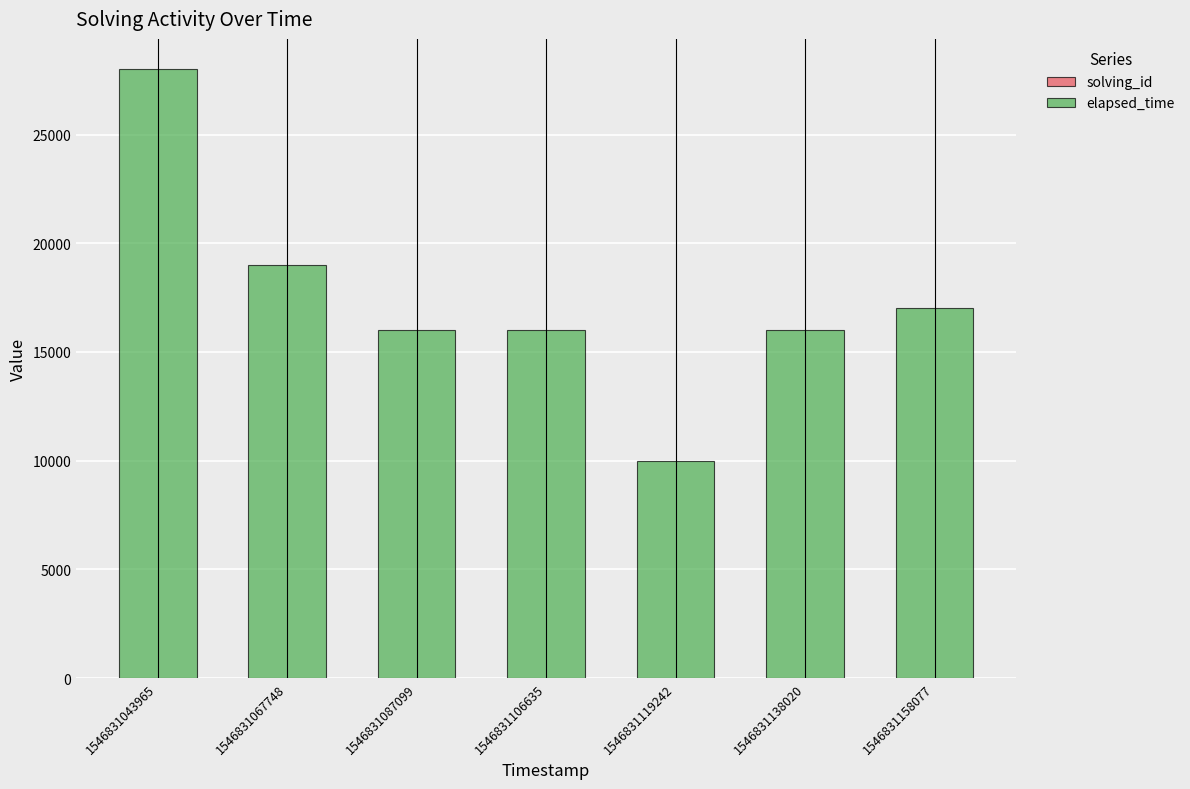

At which category is the sum across all series the highest?

1546831043965